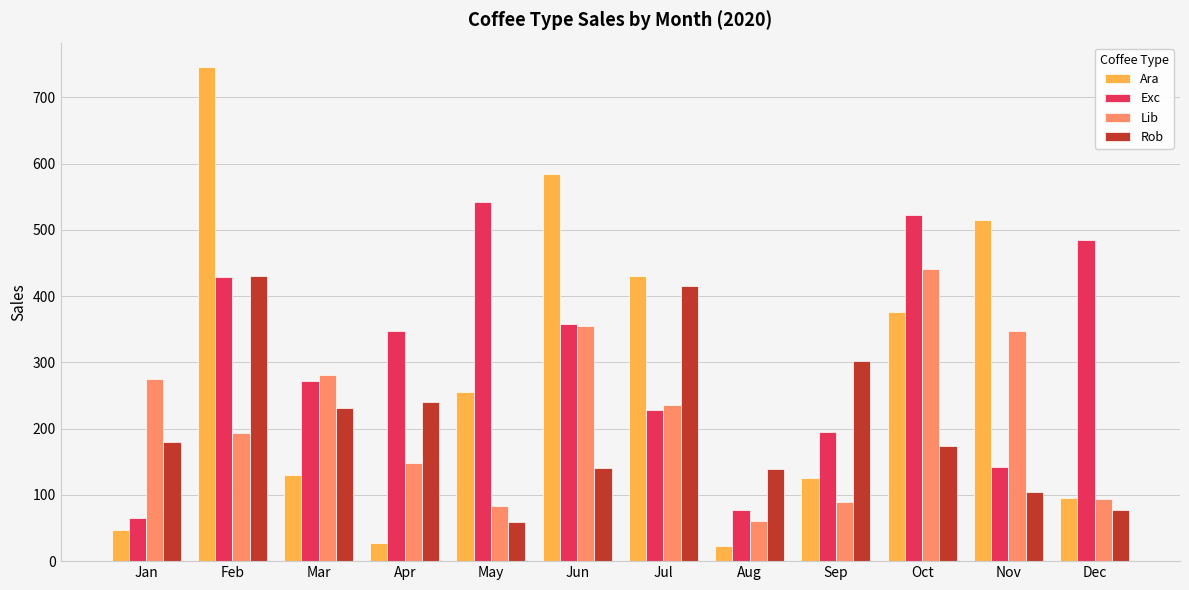

At which category is the sum across all series the highest?

Feb